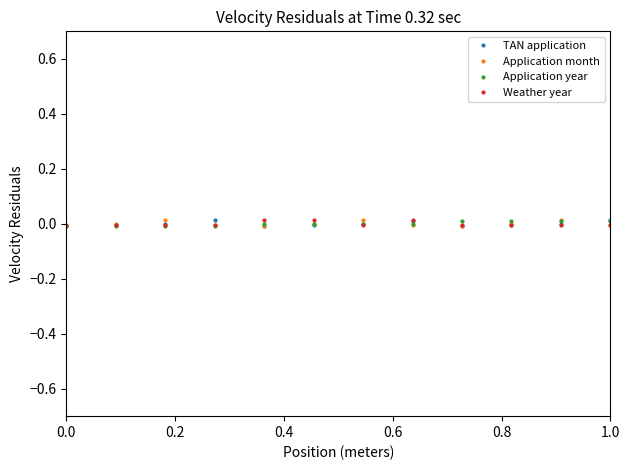

True or false: Application month has more than 2 interior local peaks.

True